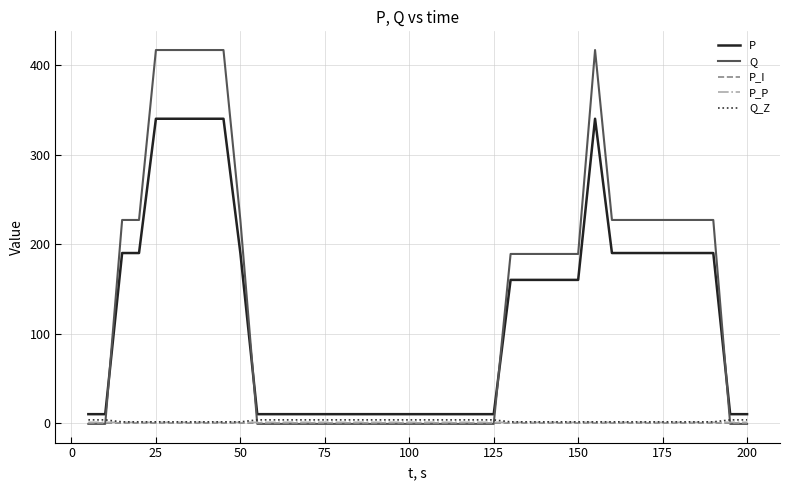

Which series has the widest spread of values?

Q